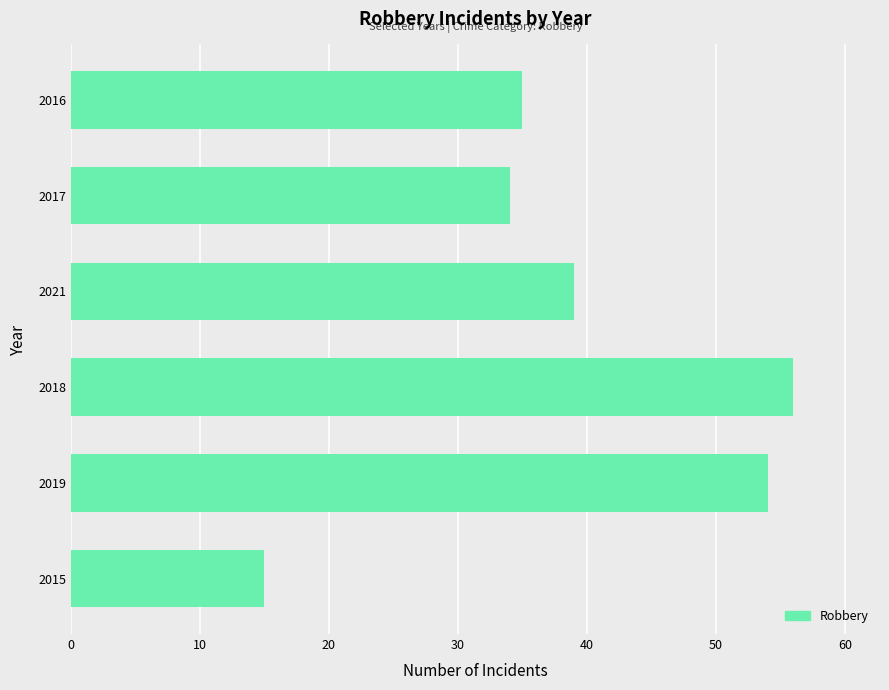

What value does the data have at 2019?

54